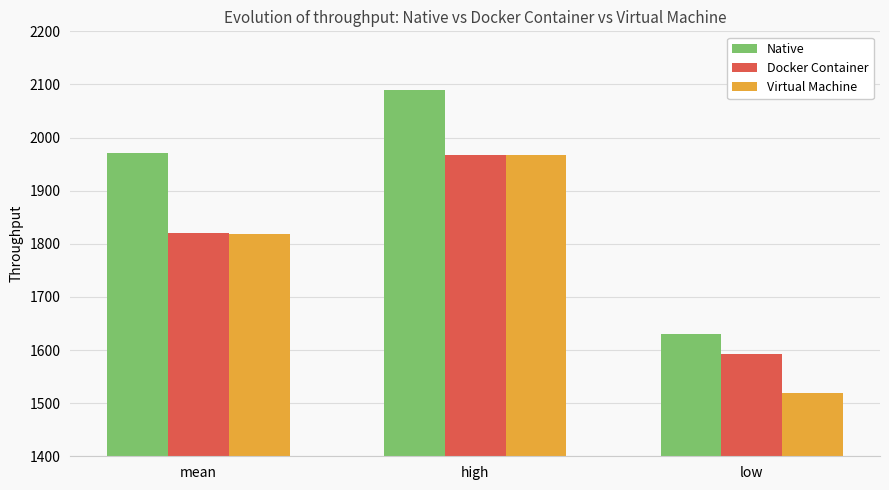

Which series has the widest spread of values?

Native